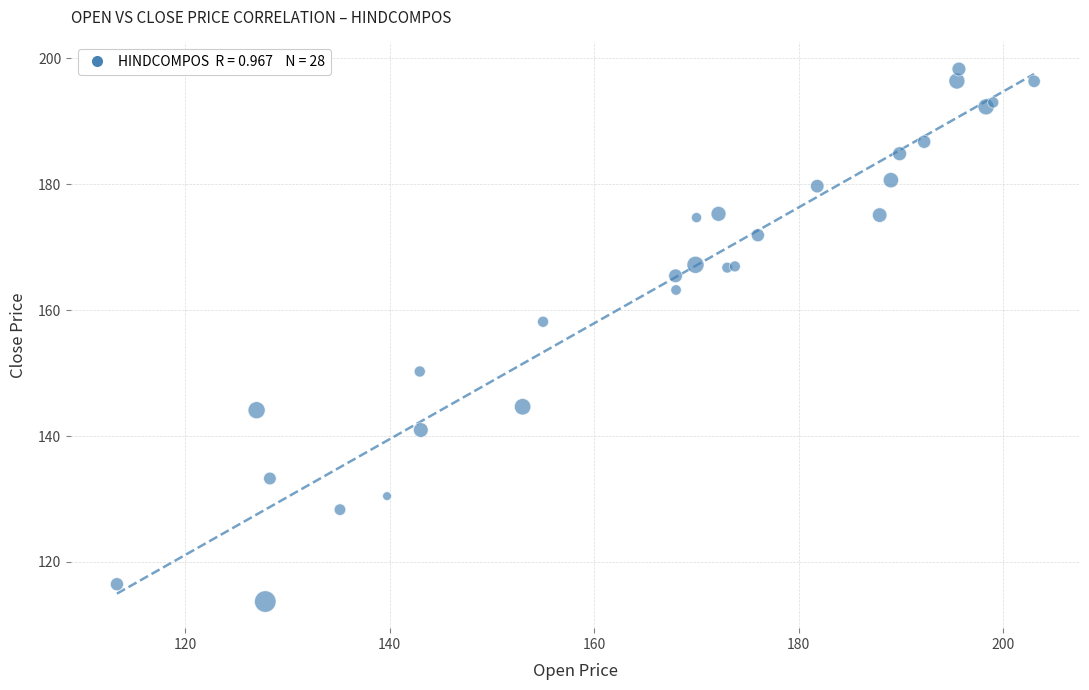

What Y value in the scatter plot is closest to 156?

158.2